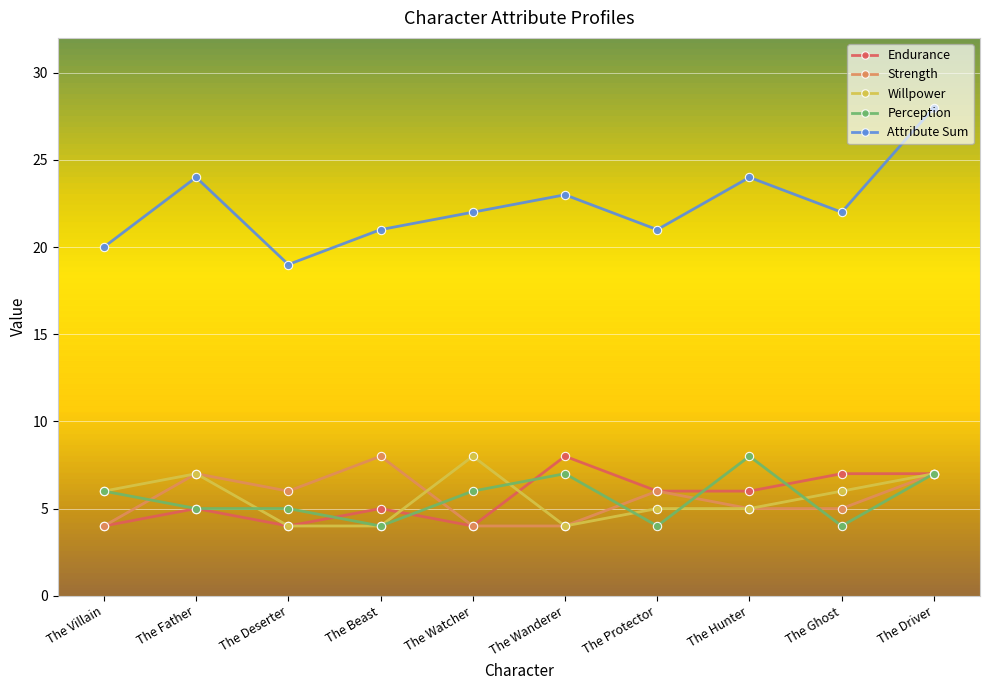

Which series has the largest total across all categories?

Attribute Sum